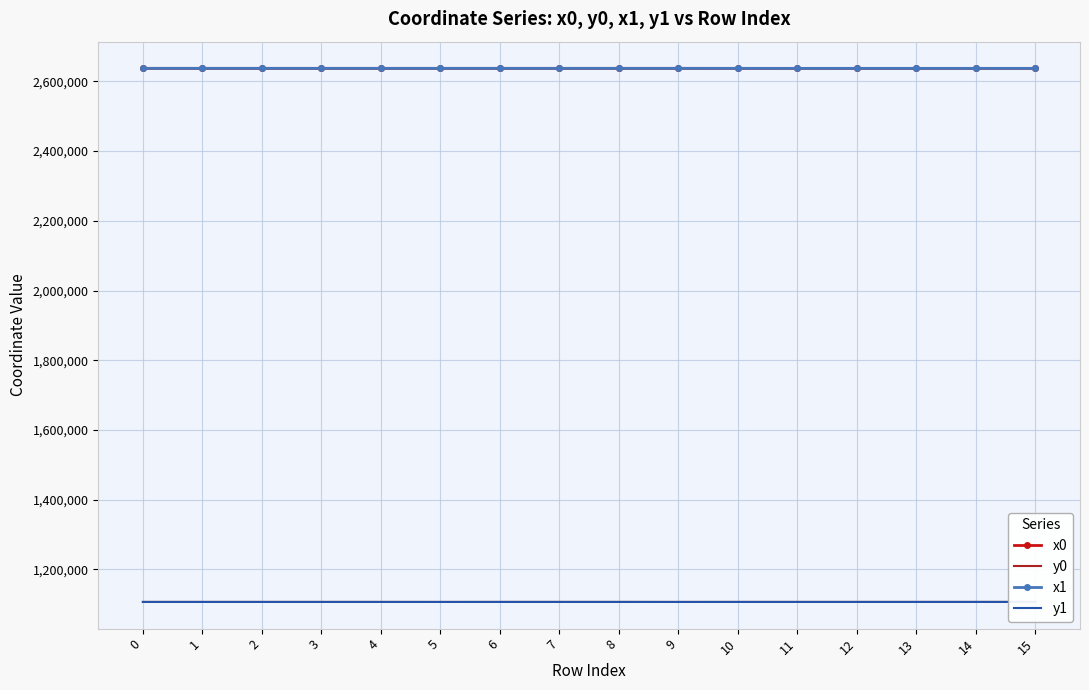

How many intersections are there between x1 and x0?

7